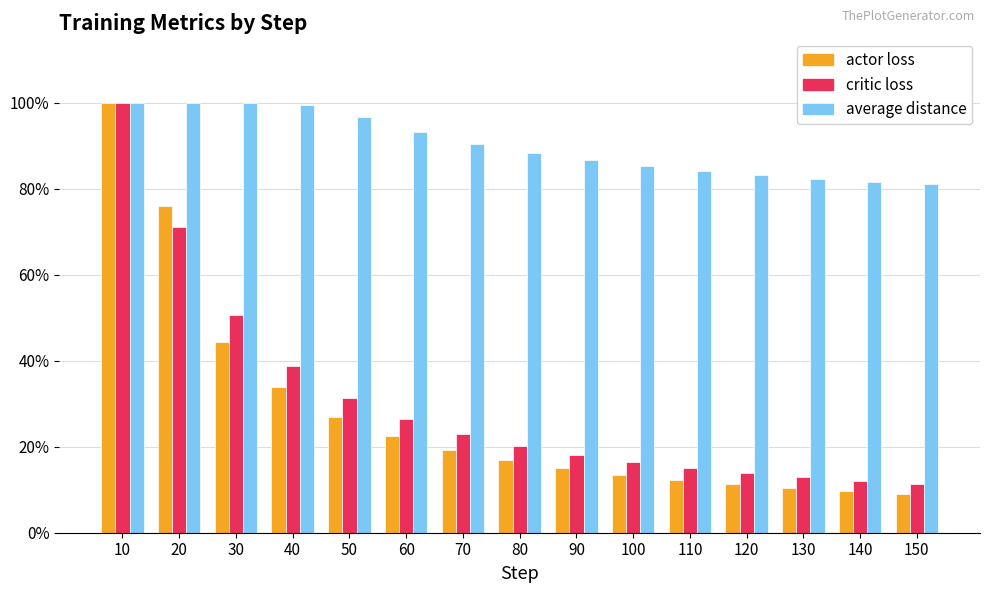

At which label does critic loss first exceed 20?

10